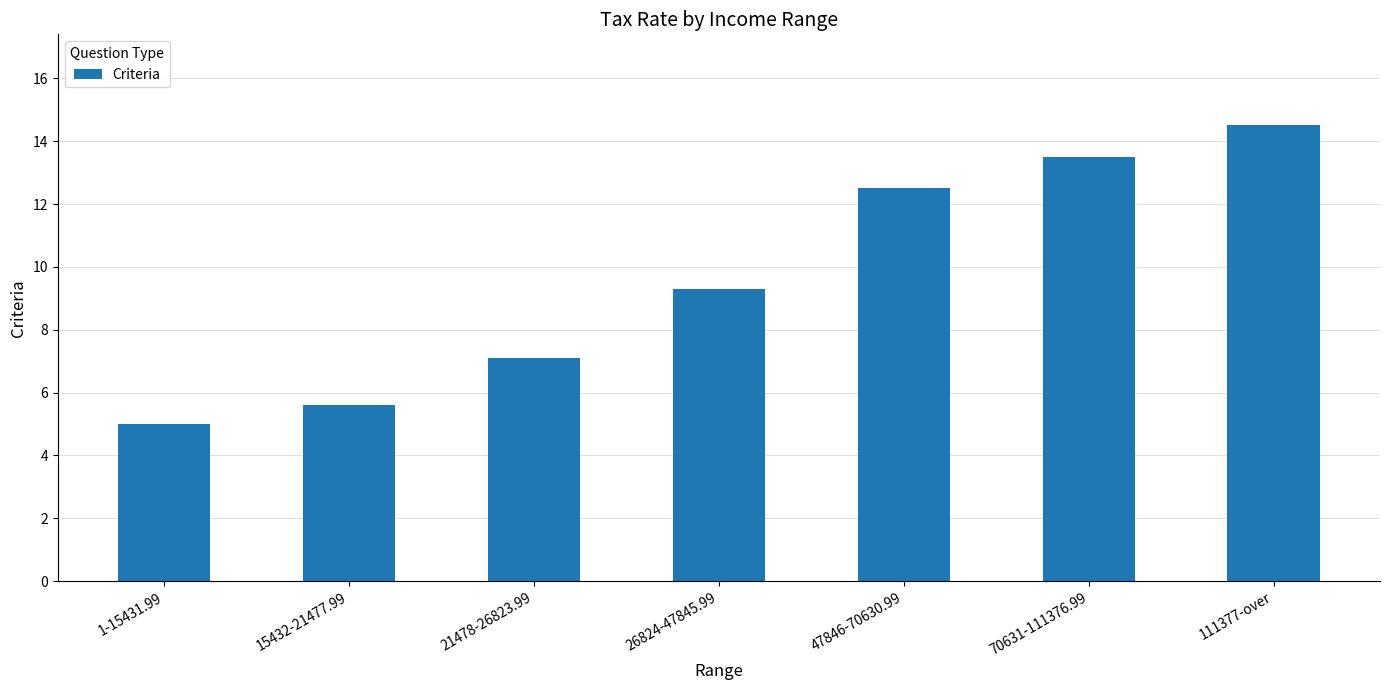

Rank the categories by value from highest to lowest.

111377-over, 70631-111376.99, 47846-70630.99, 26824-47845.99, 21478-26823.99, 15432-21477.99, 1-15431.99